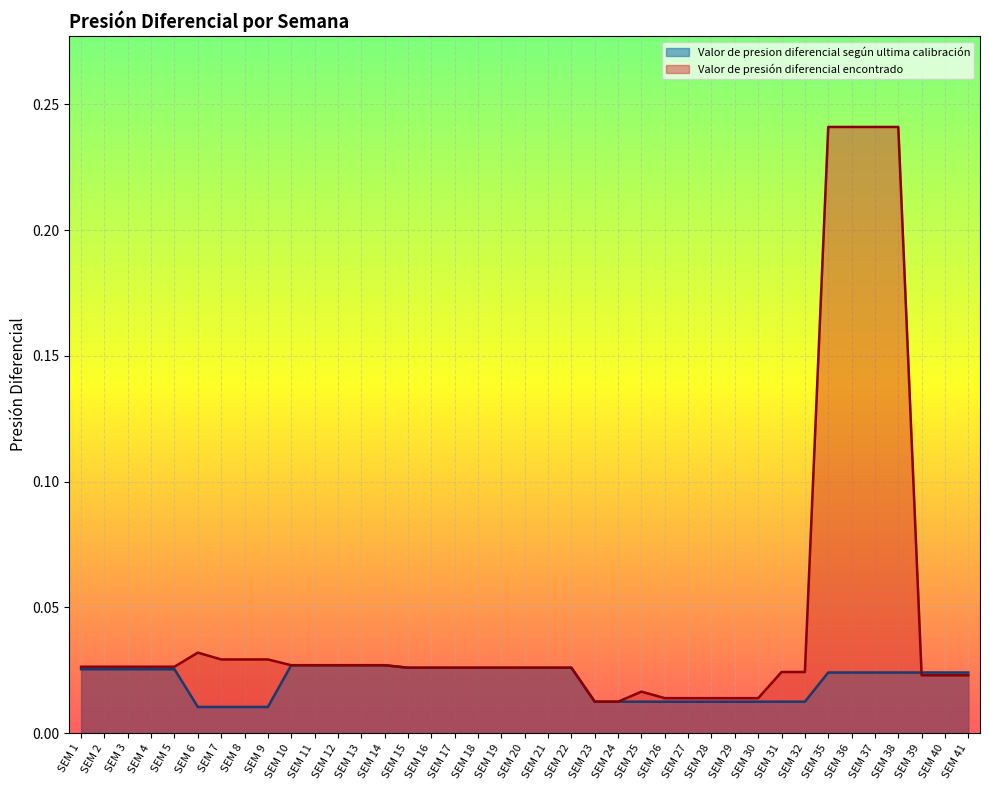

List the series in order of their peak value, highest first.

Valor de presión diferencial encontrado, Valor de presion diferencial según ultima calibración